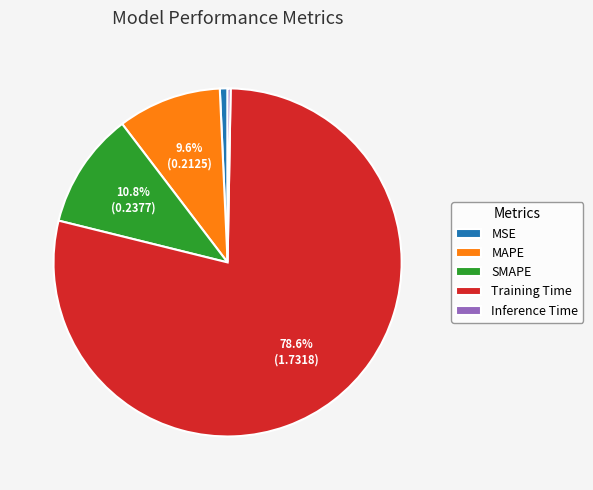

Is the sum of Inference Time and MSE greater than half?

No